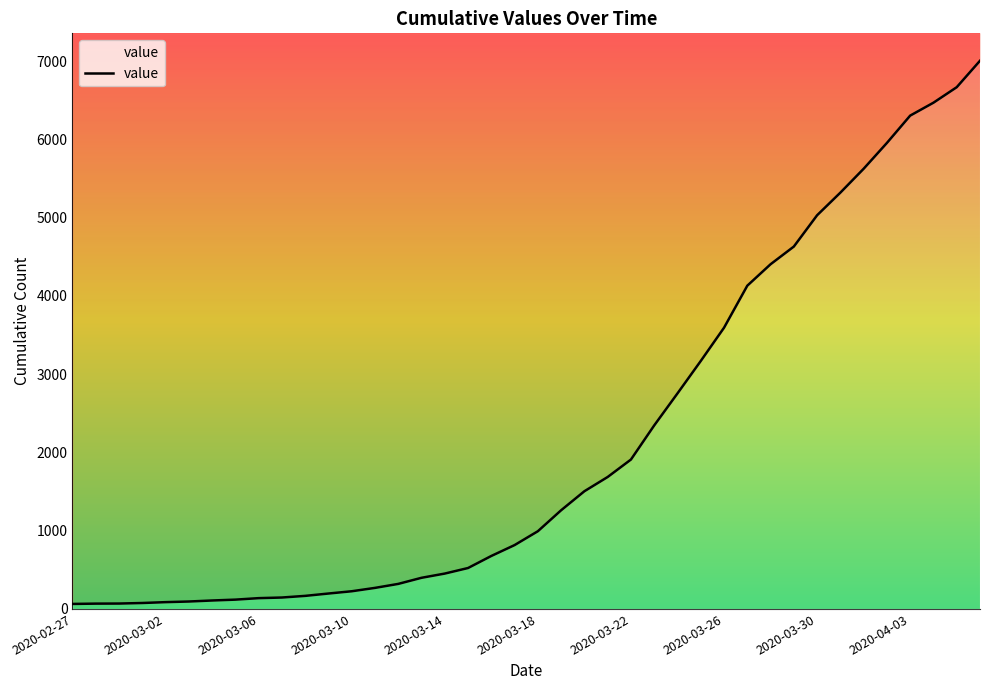

Does the chart have visible grid lines?

No